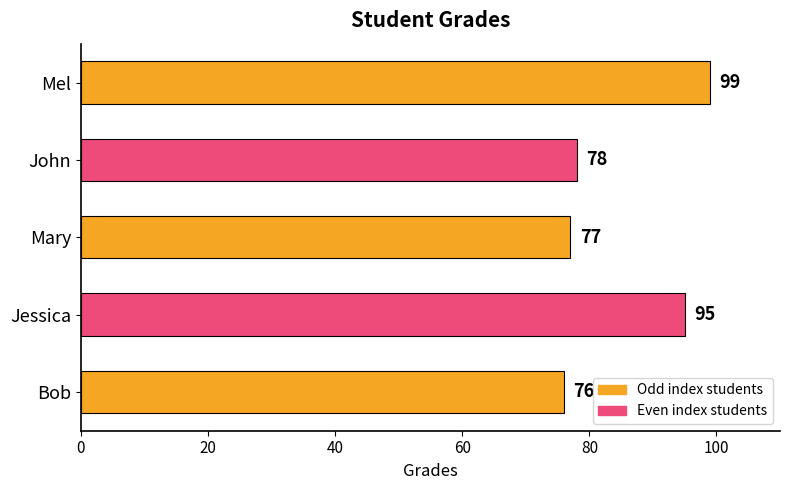

What is the change in value from Bob to Mary?

+1